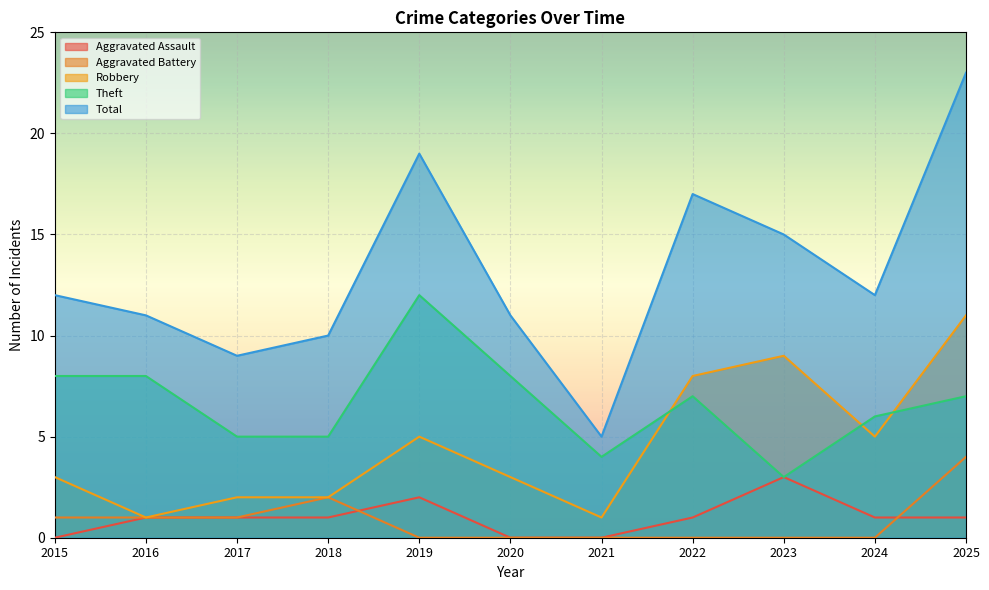

What is the highest value of the Aggravated Assault series?

3